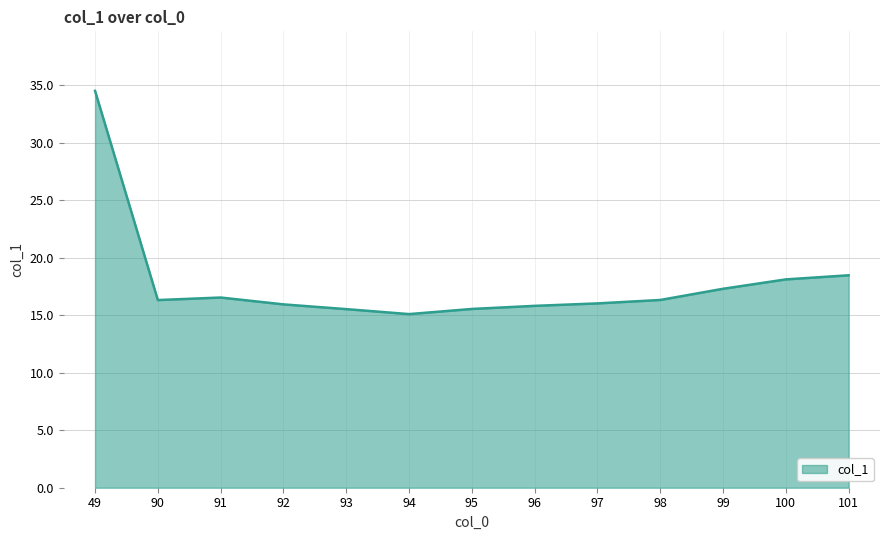

Which label corresponds to the largest value in the chart?

49